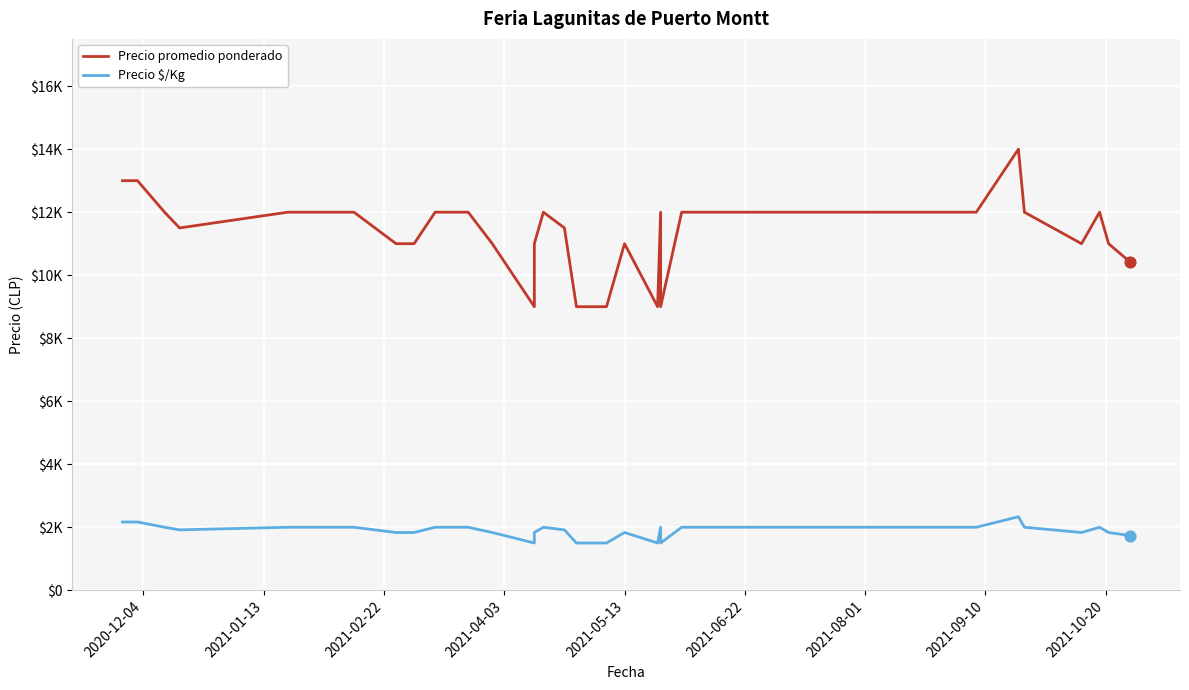

Which series contains the lowest Y value?

Precio $/Kg